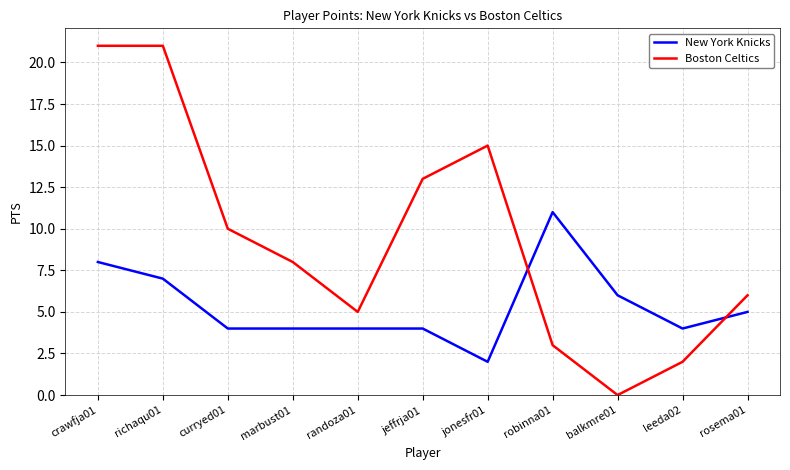

At which label does Boston Celtics first exceed 8?

crawfja01